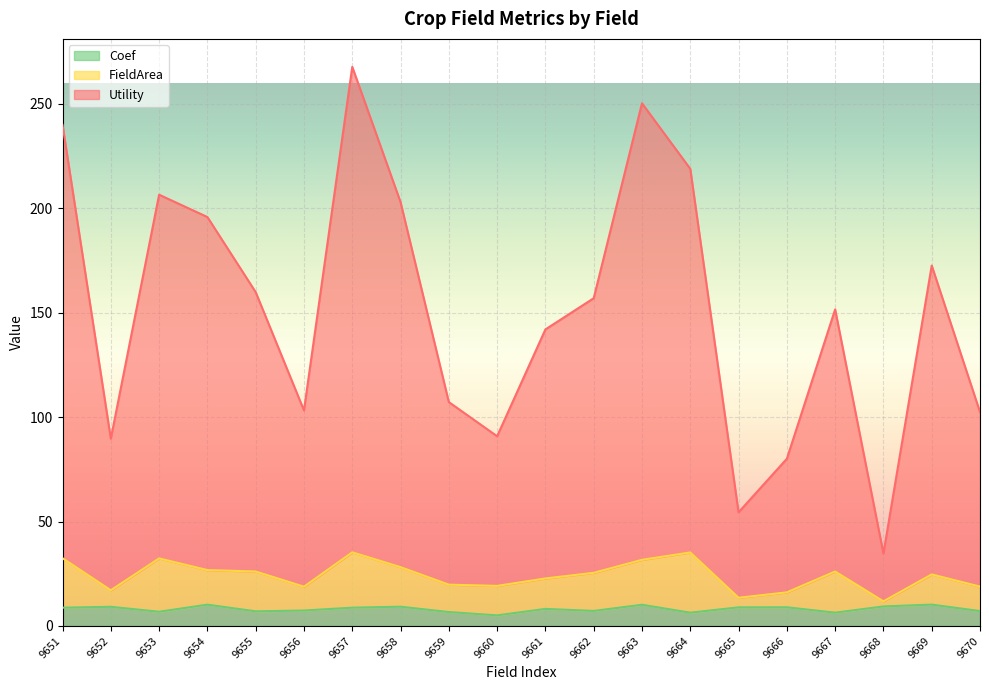

True or false: Utility and Coef intersect in this chart.

False